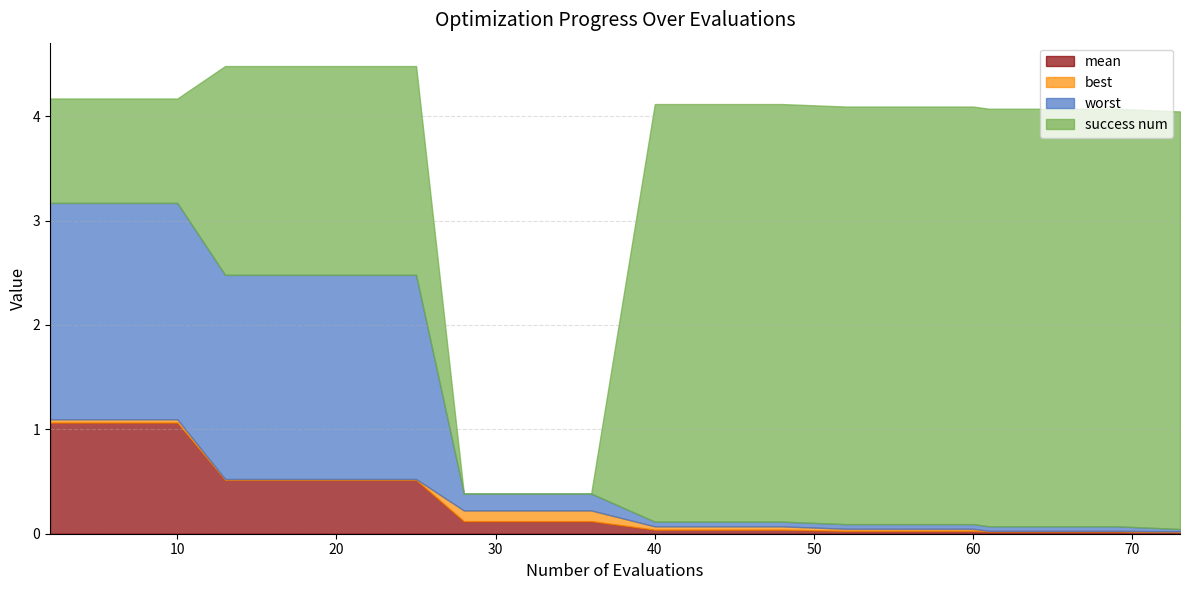

Which series has the largest total across all categories?

success num